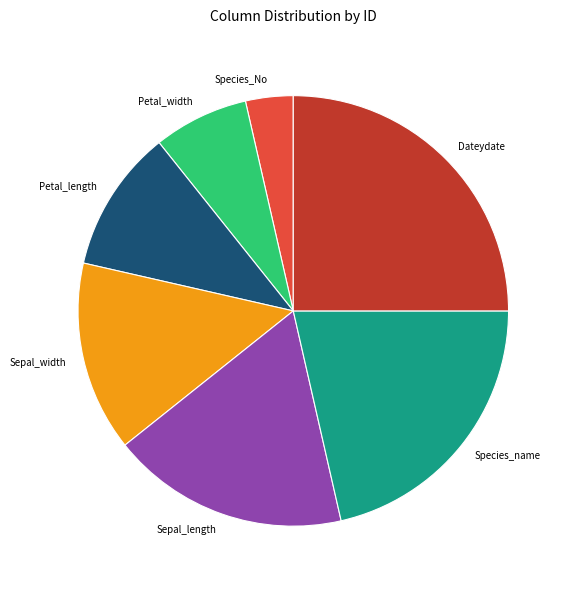

Does any single category account for the majority?

No